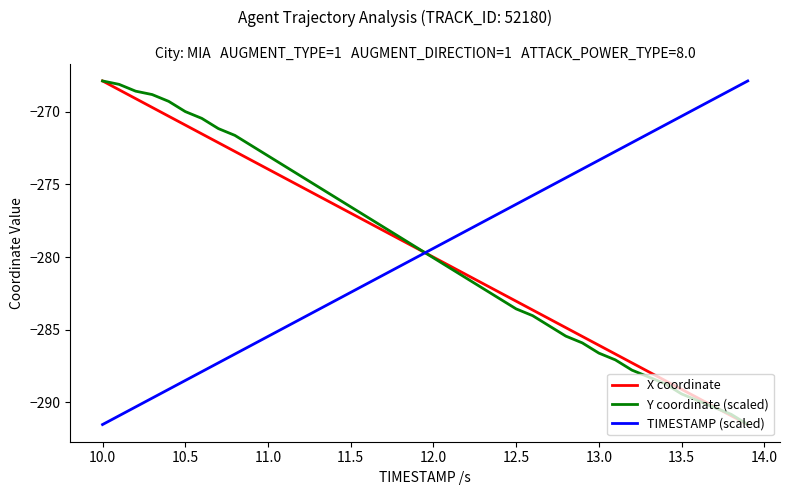

What is the minimum value for Y coordinate (scaled)?

-291.5